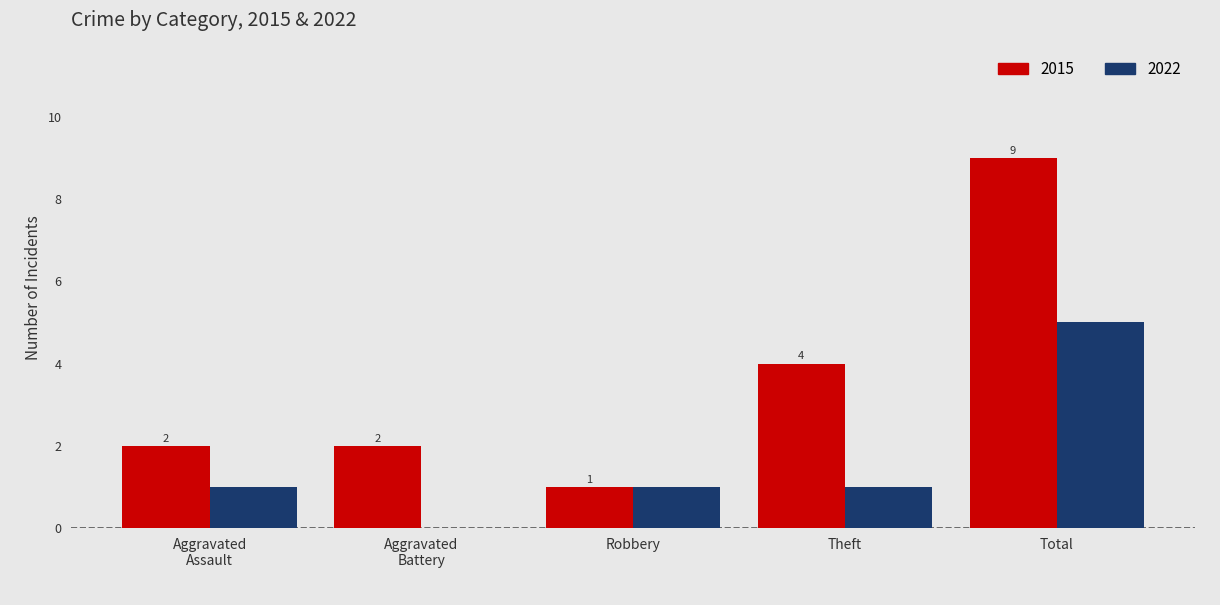

What is the sum of all 2015 values?

18